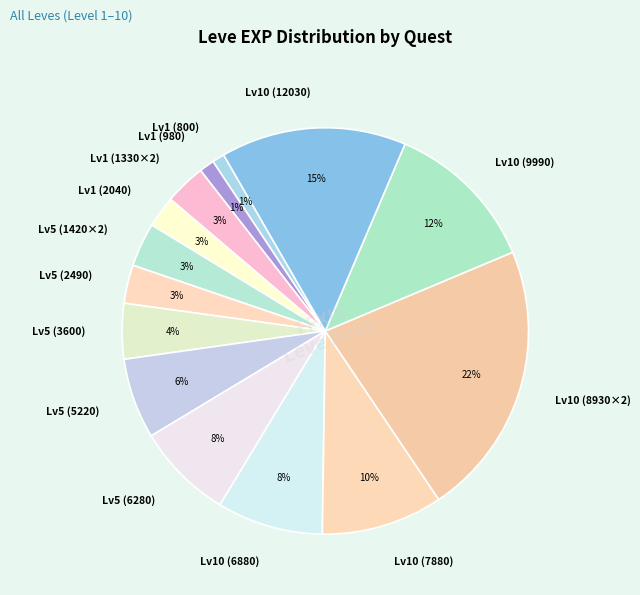

The Lv1 (980) slice represents 11% of the pie. True or false?

False